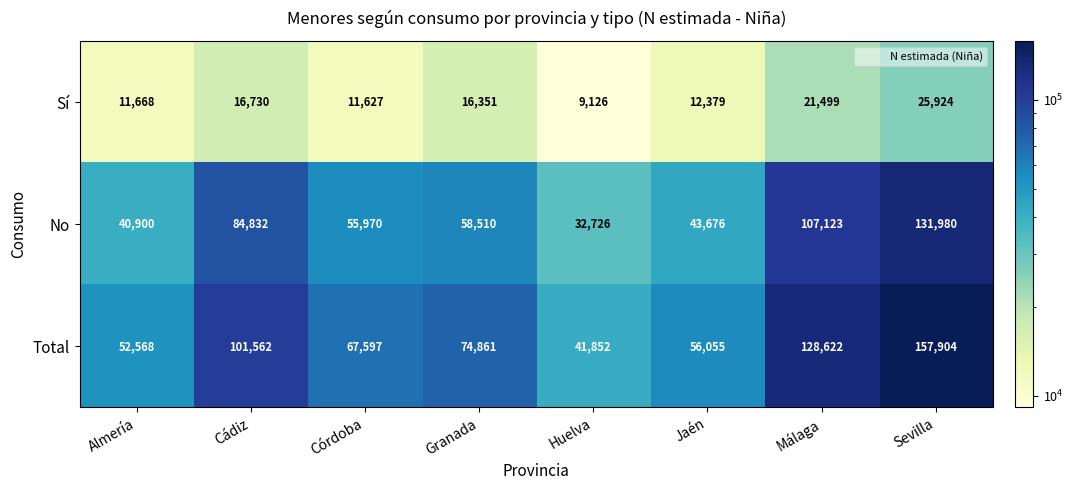

How many data points does each series have?

8